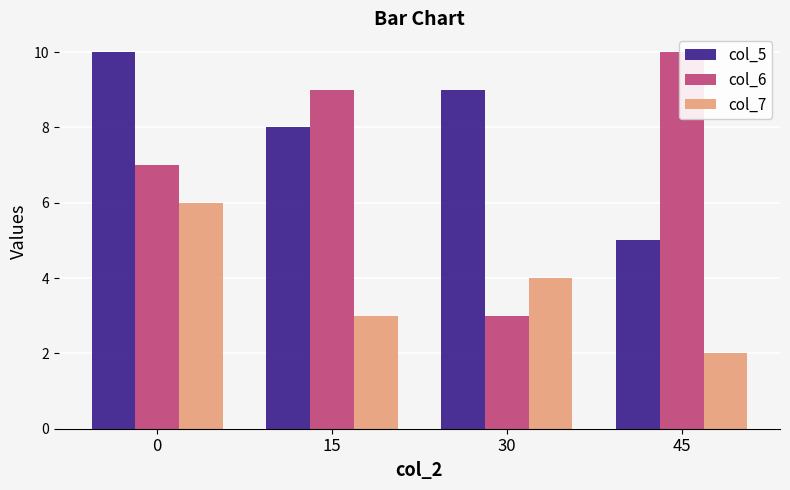

True or false: col_6 has a value of 18 at 45.

False